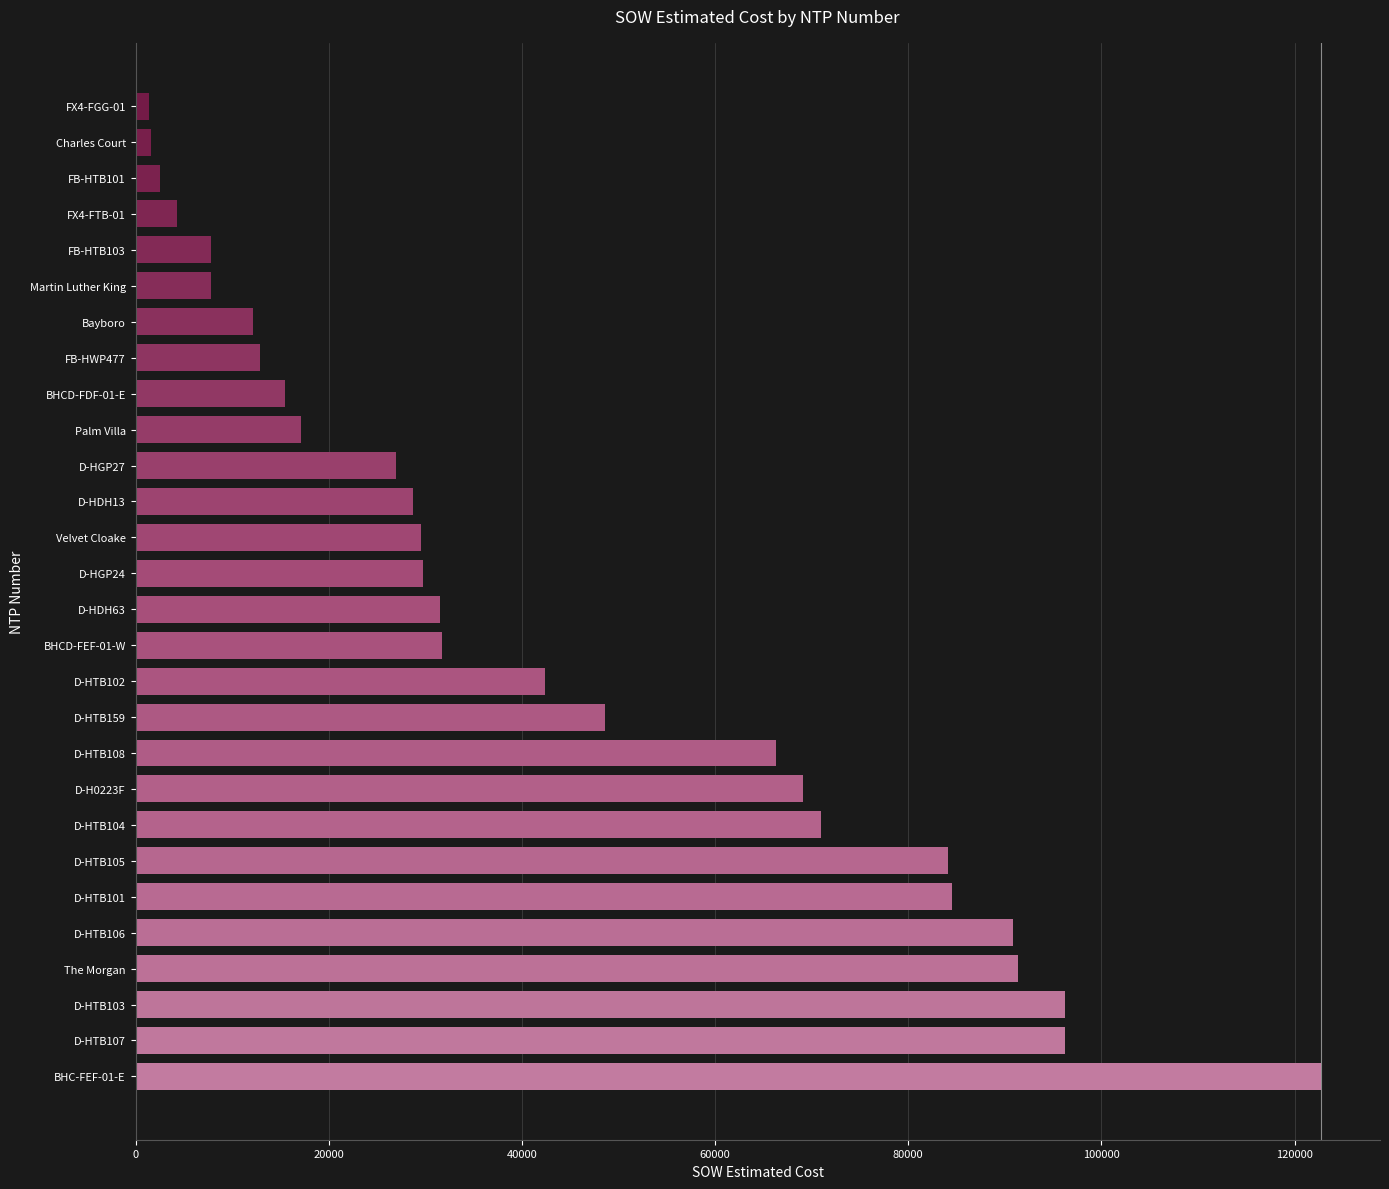

What is the difference between the second highest and second lowest values?

94623.2